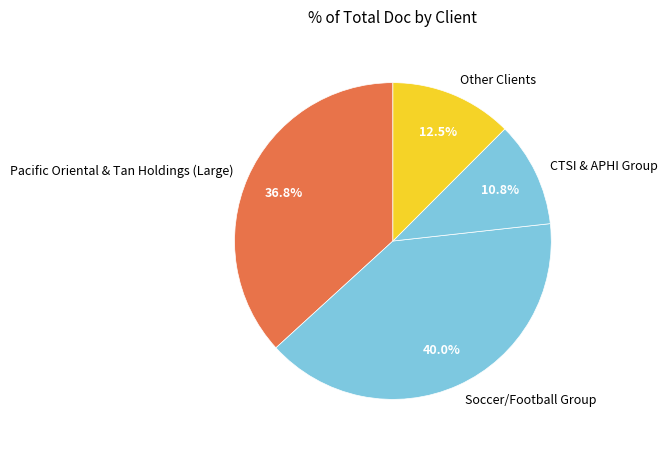

Rank the categories by value from highest to lowest.

Soccer/Football Group, Pacific Oriental & Tan Holdings (Large), Other Clients, CTSI & APHI Group